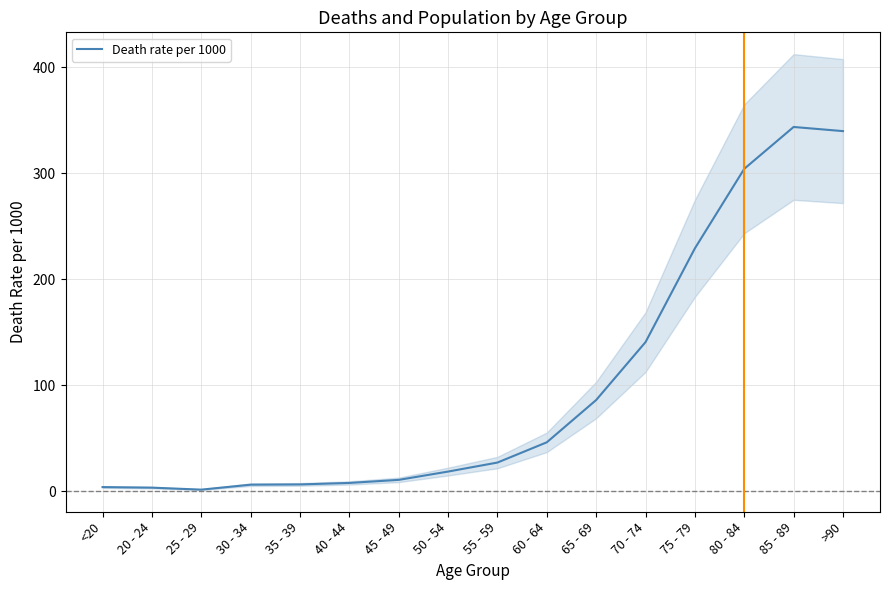

What is the difference between the values at 60 - 64 and 20 - 24?

42.8